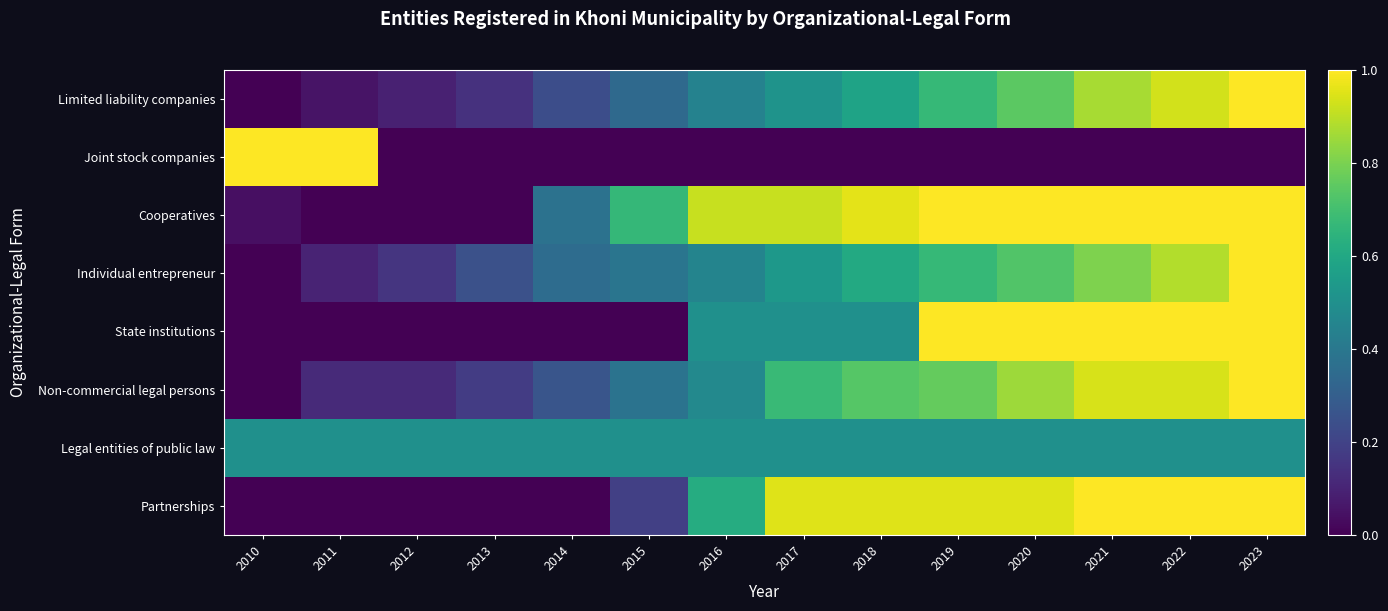

Between 2013 and 2020, which is larger?

2020